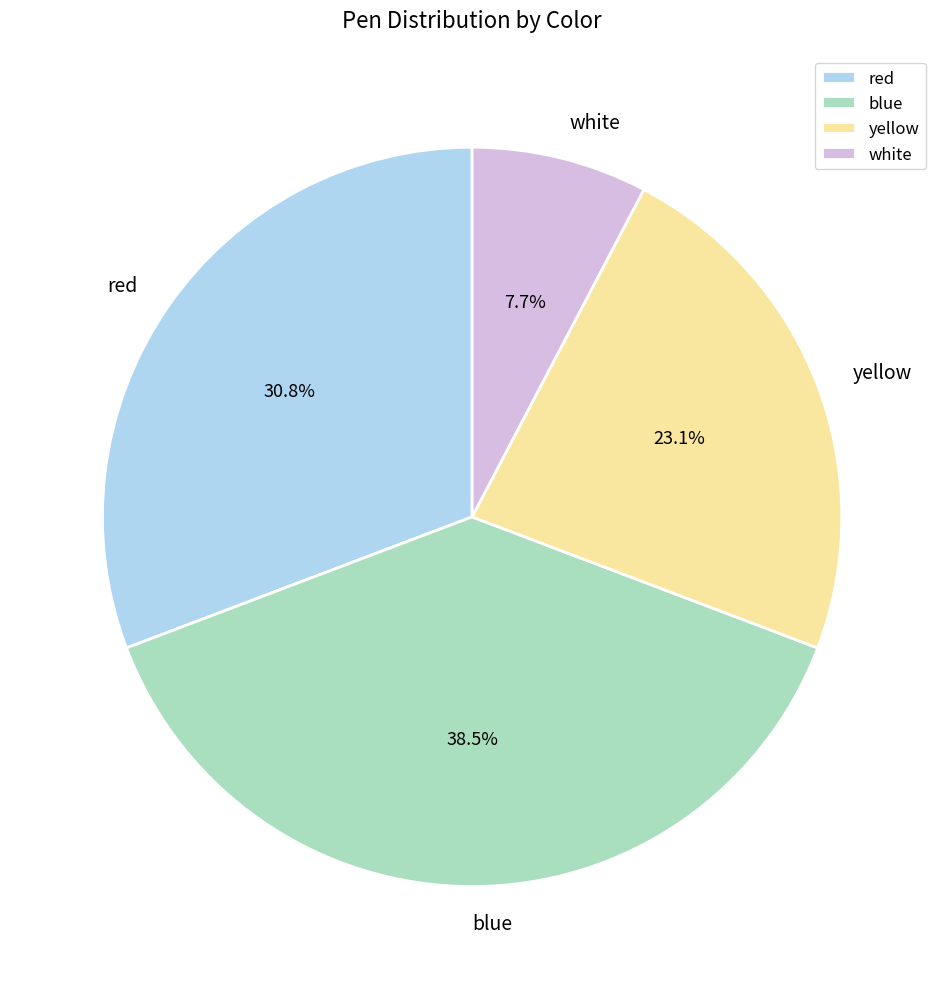

What portion of the pie excludes red?

69.2%